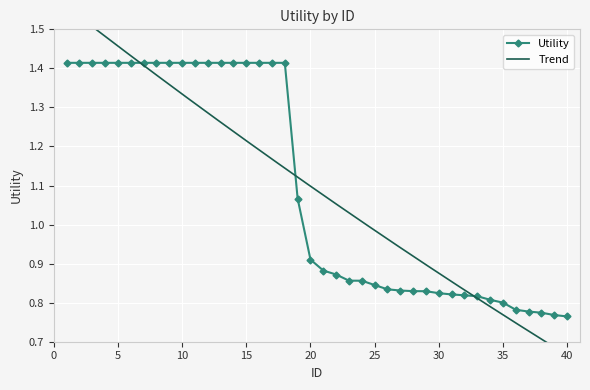

What is the average value?

1.1